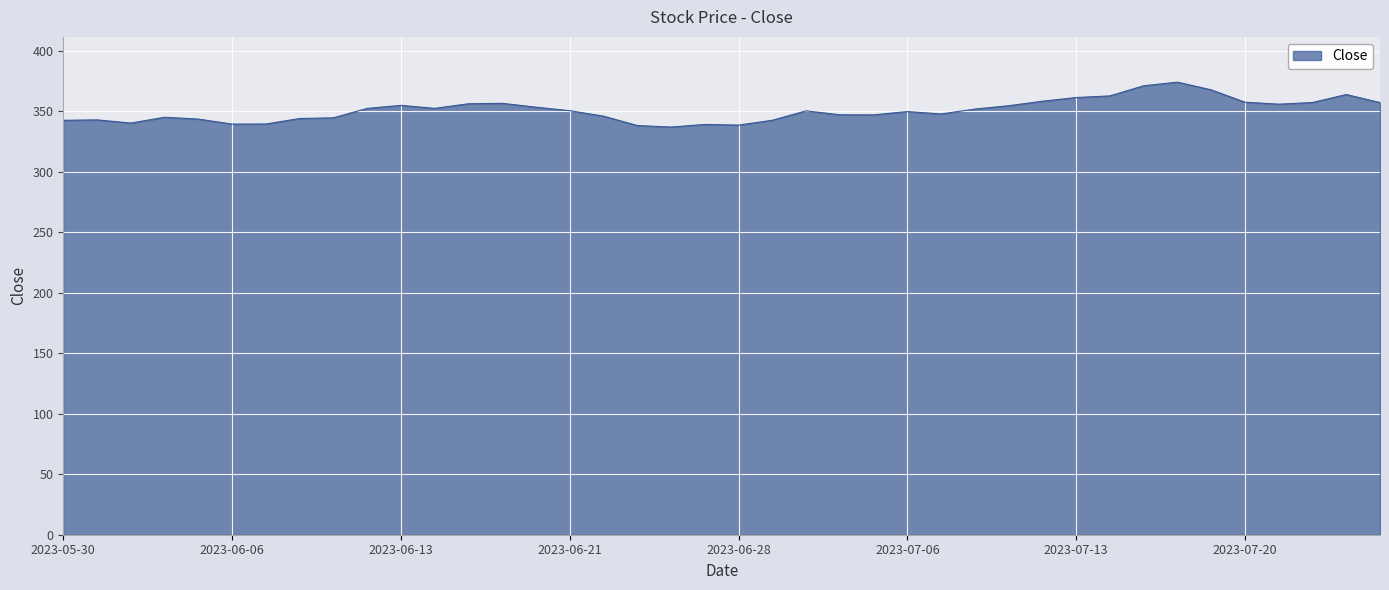

What is the smallest value displayed?

336.9